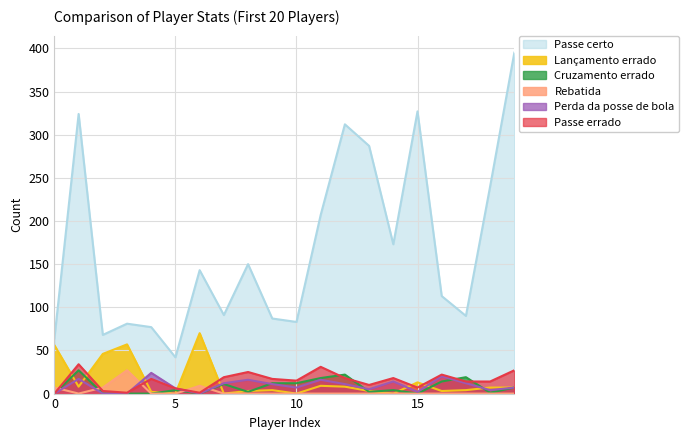

True or false: Rebatida has a value of 12 at 0.

False